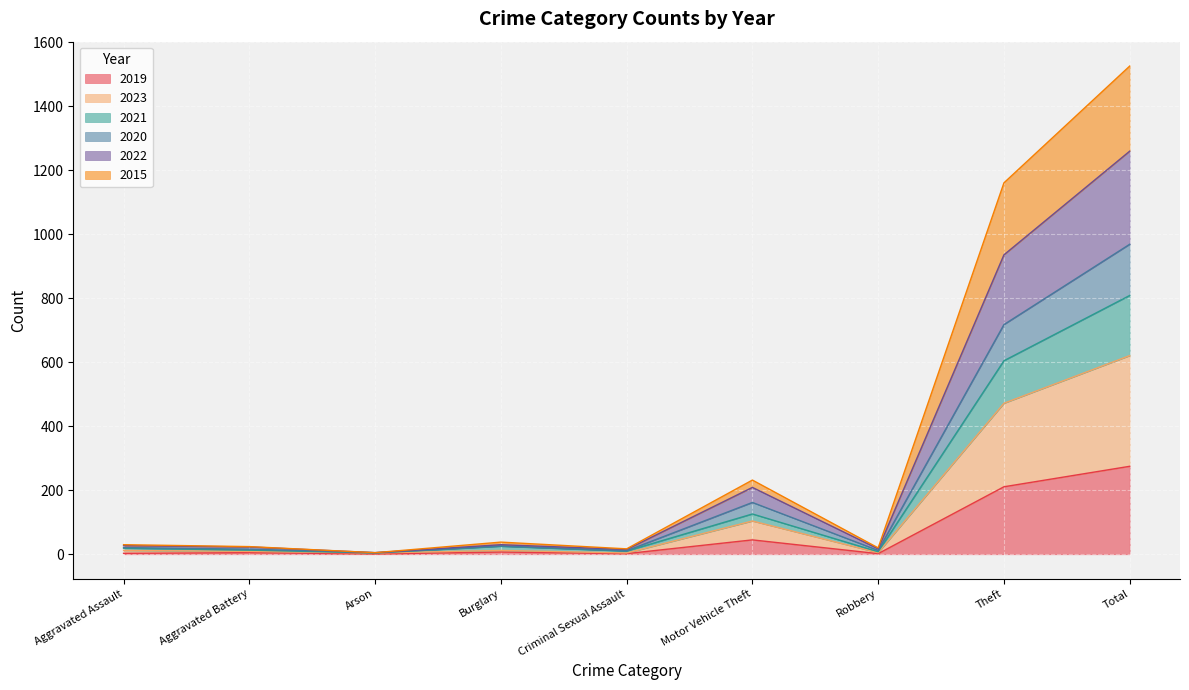

At which category is the sum across all series the highest?

Total